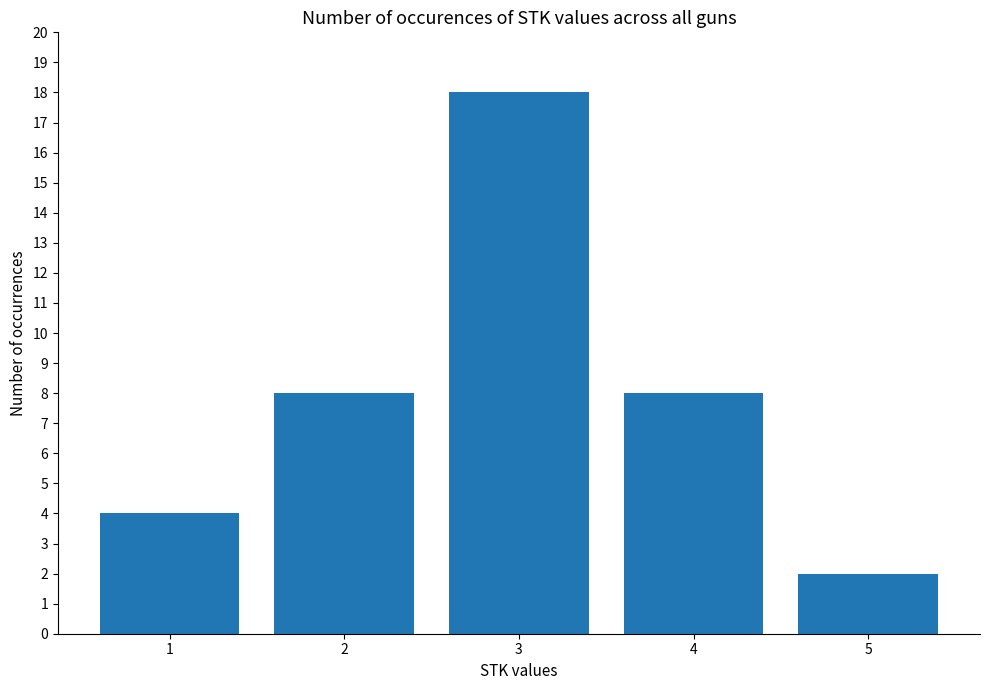

What is the difference between the second highest and minimum values?

6